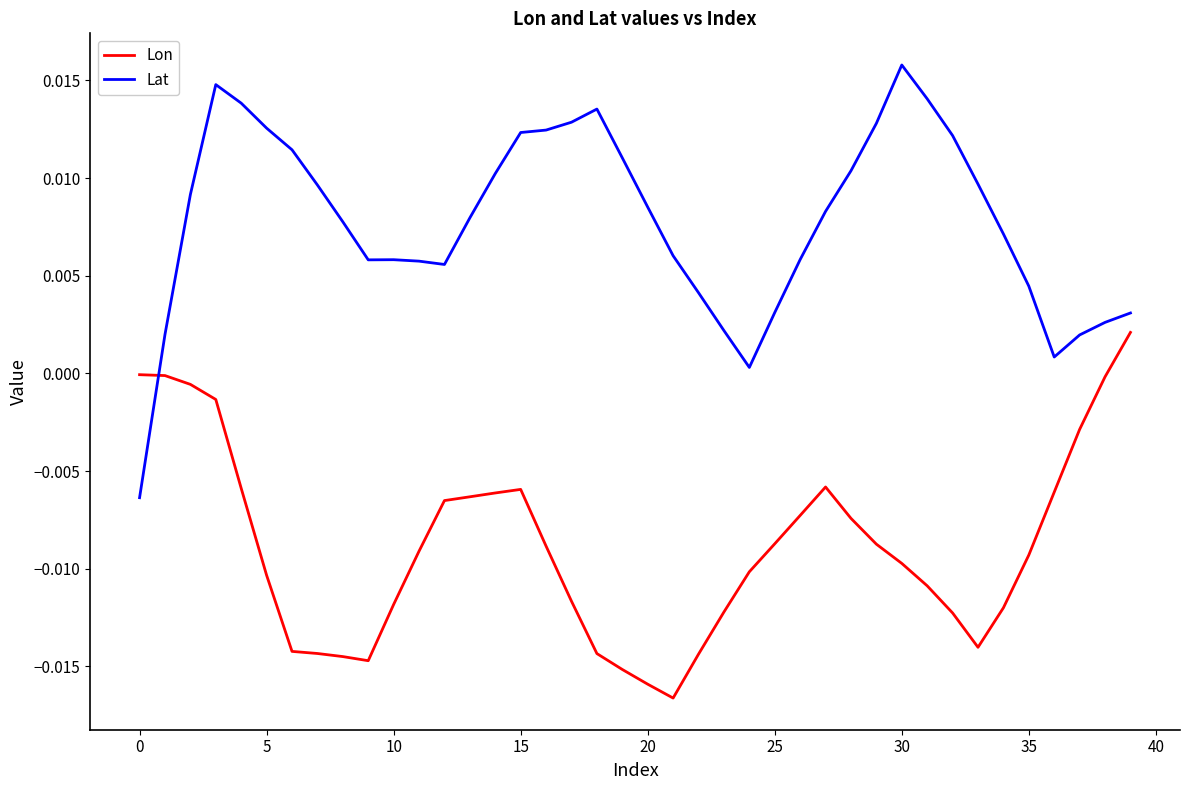

List the series in order of their overall mean, highest first.

Lat, Lon